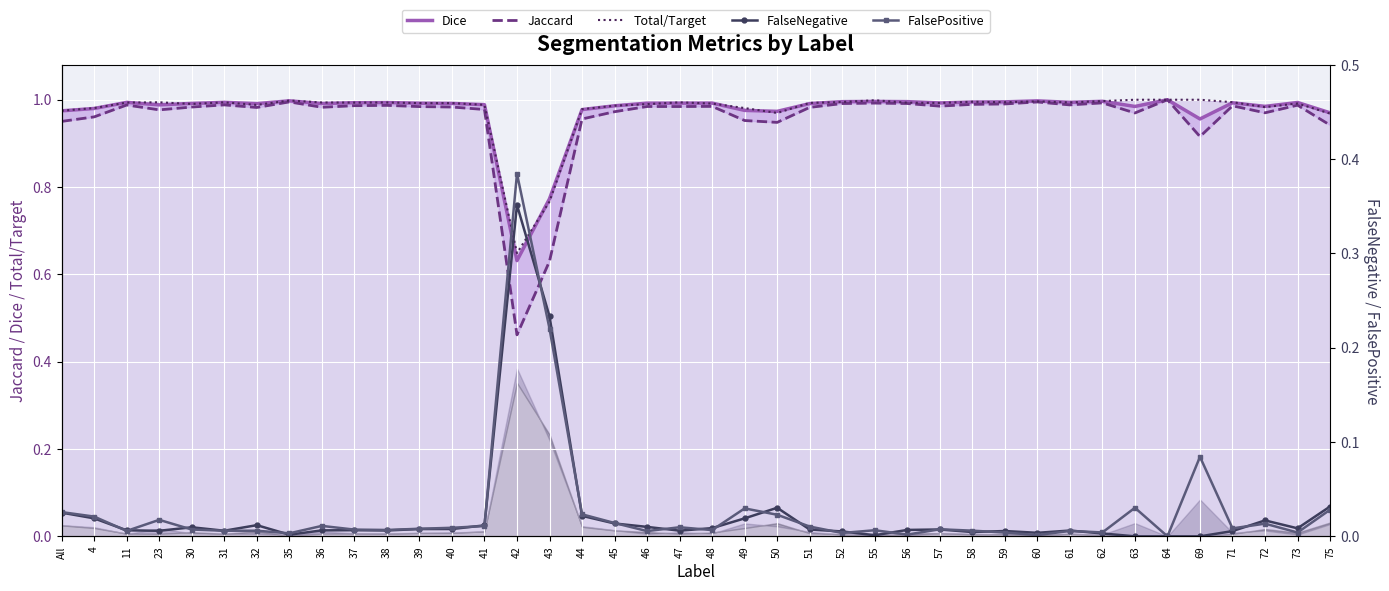

At which category does FalsePositive reach its first local peak?

23